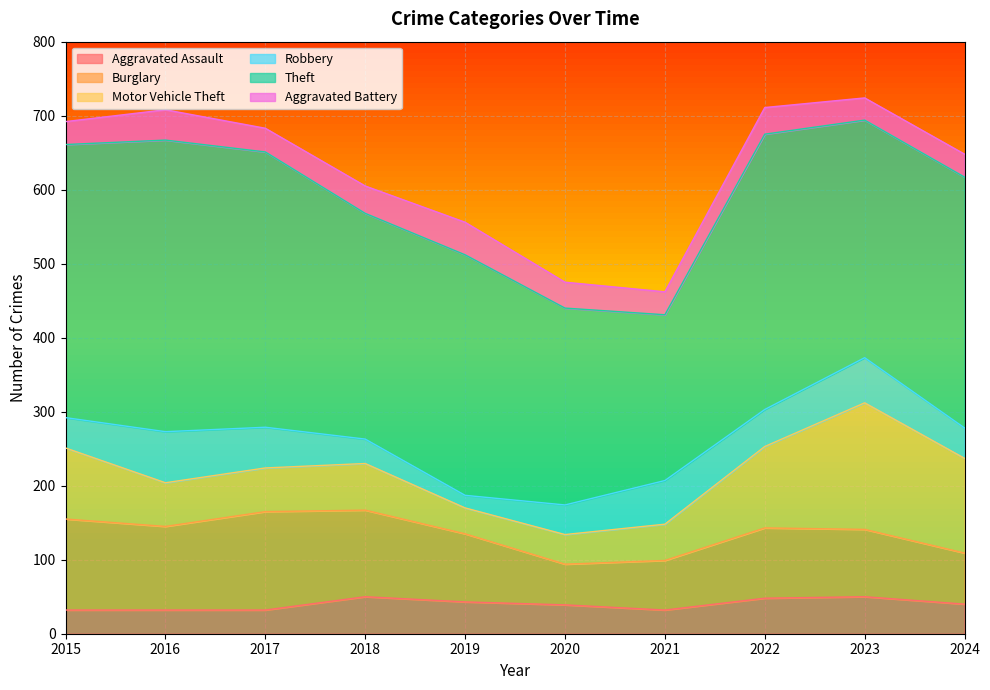

What is the total value across all series at 2016?

708